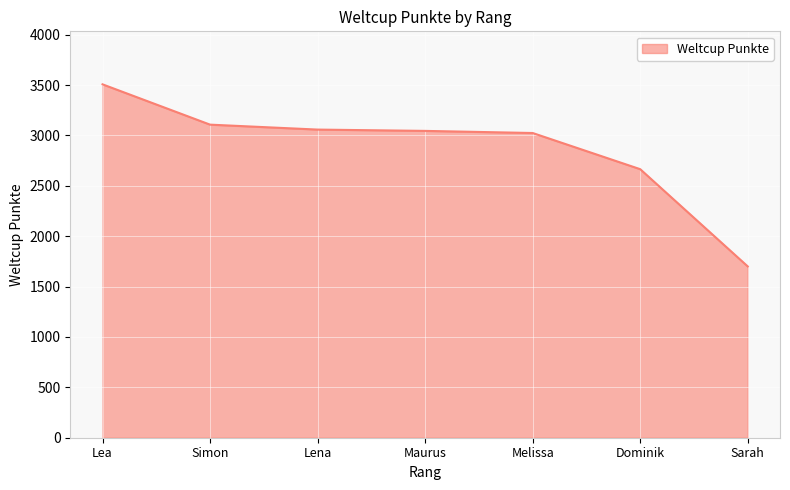

True or false: the data shows 3058 at Lena.

True